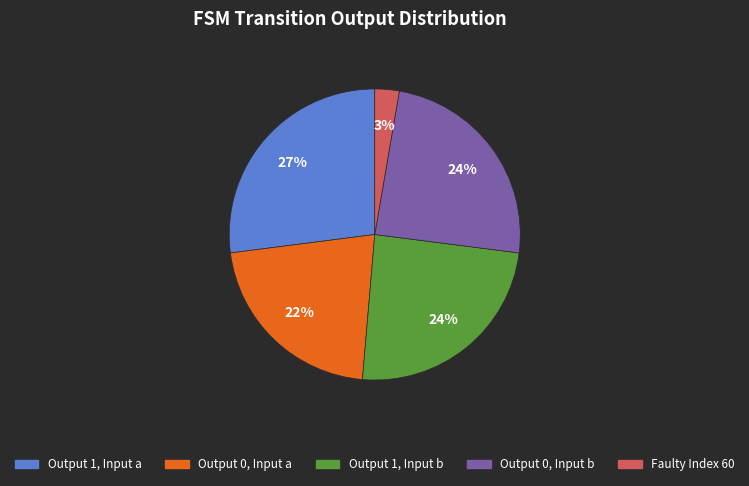

How many segments does this pie chart have?

5